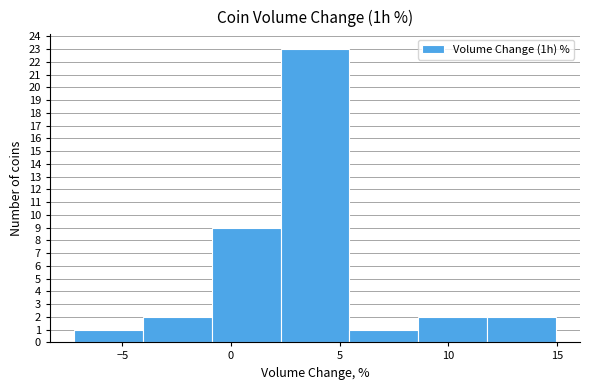

What is the height of the bar covering 12.0 to 15.0 on the x-axis? Neither the bar edges nor the heights are printed on the chart, so give them approximately, as read against the axes.

2